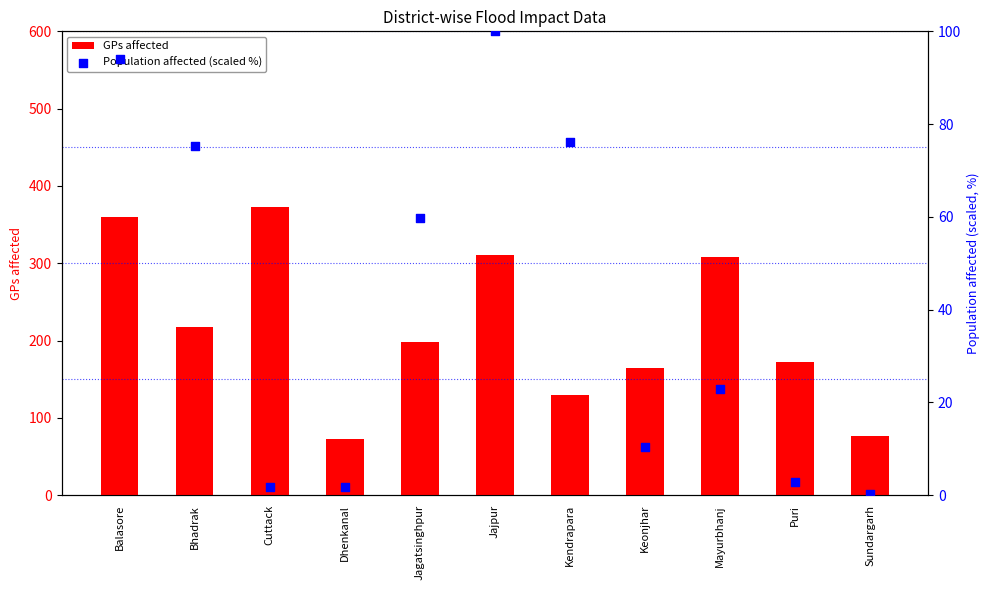

At how many categories does at least one series exceed 94?

9